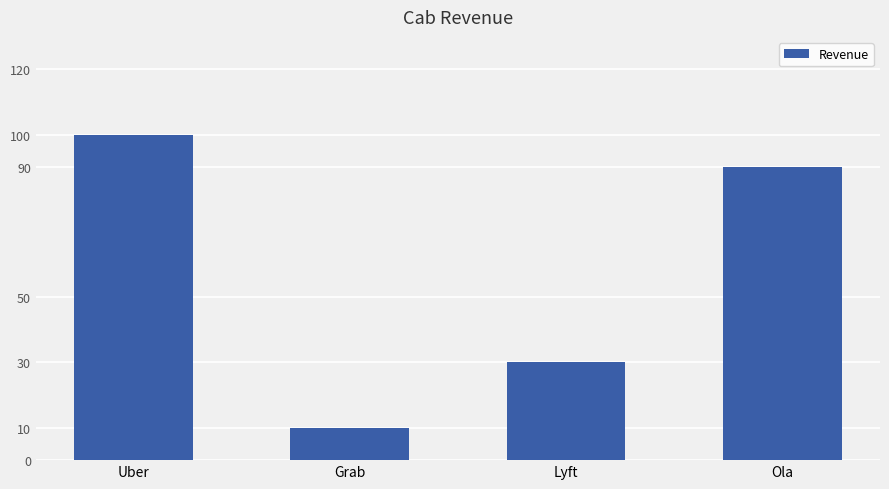

What is the label of the 4th bar from the right?

Uber